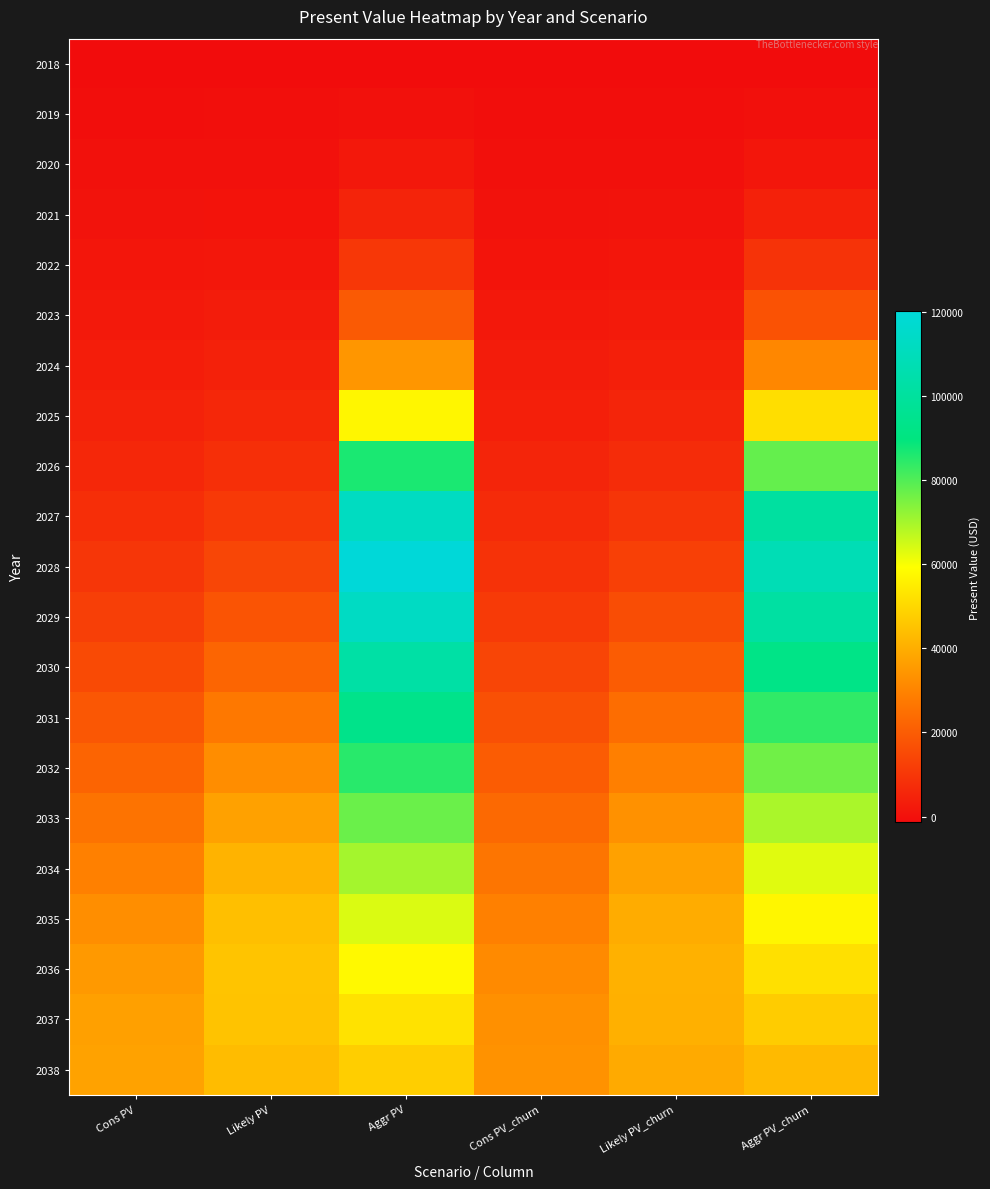

At how many categories does at least one series exceed 114274?

1